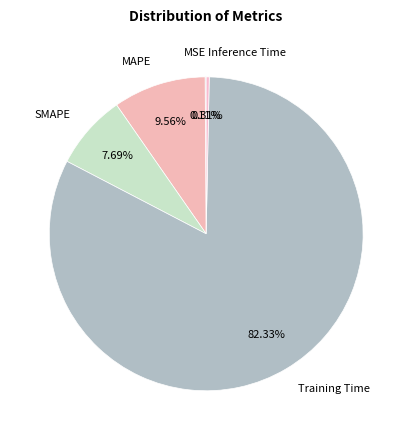

What is the majority slice?

Training Time